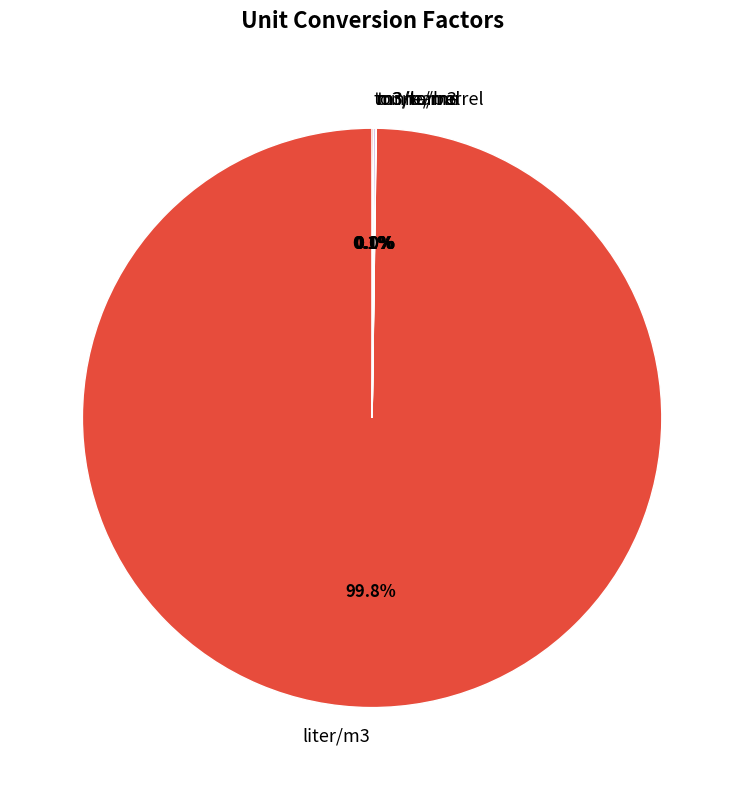

Does liter/m3 represent more than half of the total?

Yes